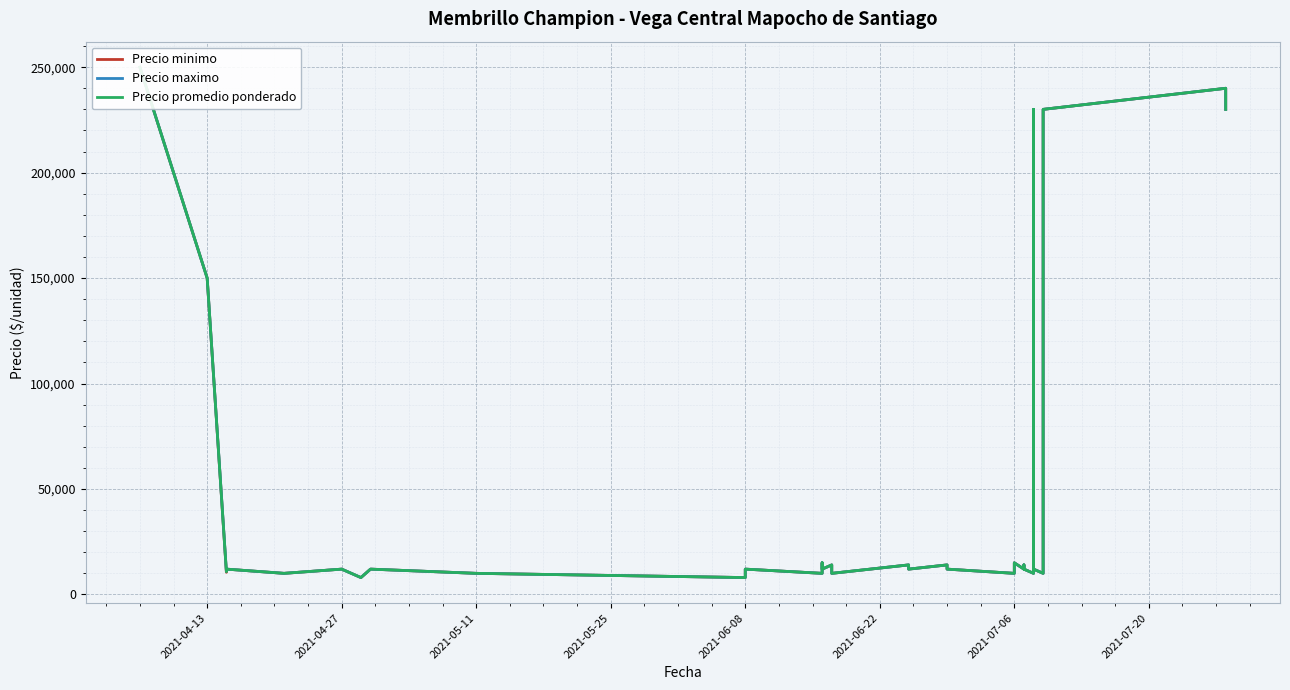

Does the chart display data point markers on the line(s)?

No